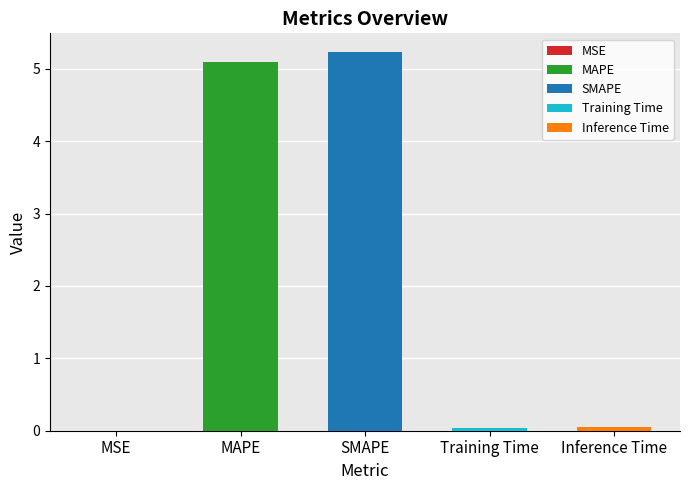

Between Training Time and MAPE, which is larger?

MAPE